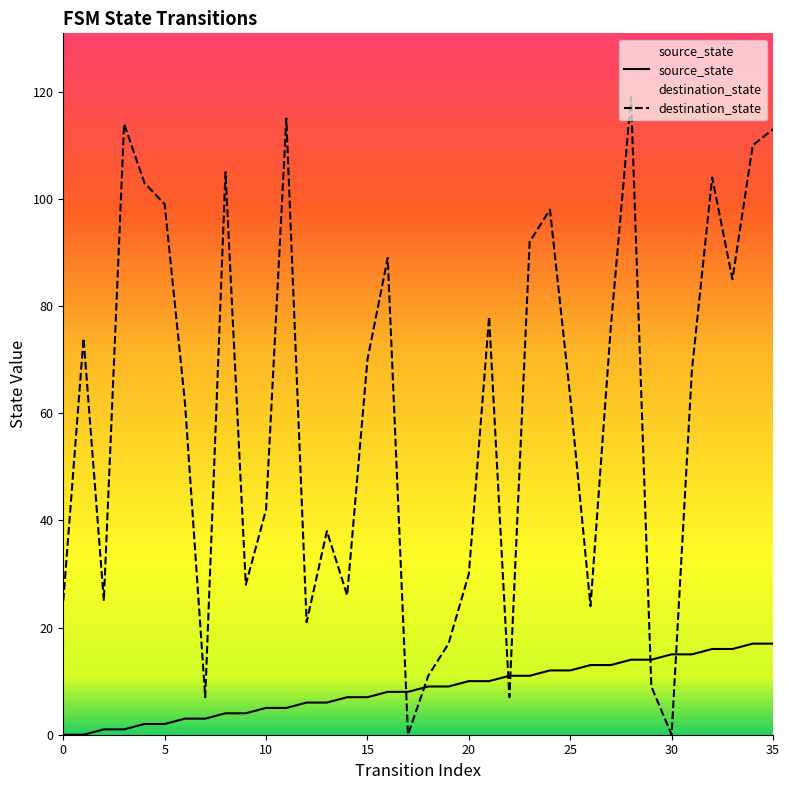

What is the sum of all destination_state values?

2147